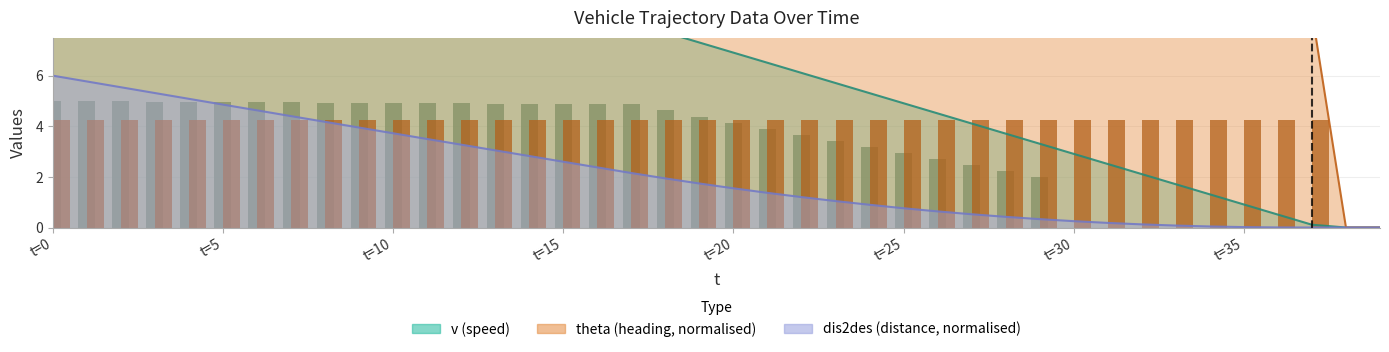

What is the highest value of the v series?

8.3